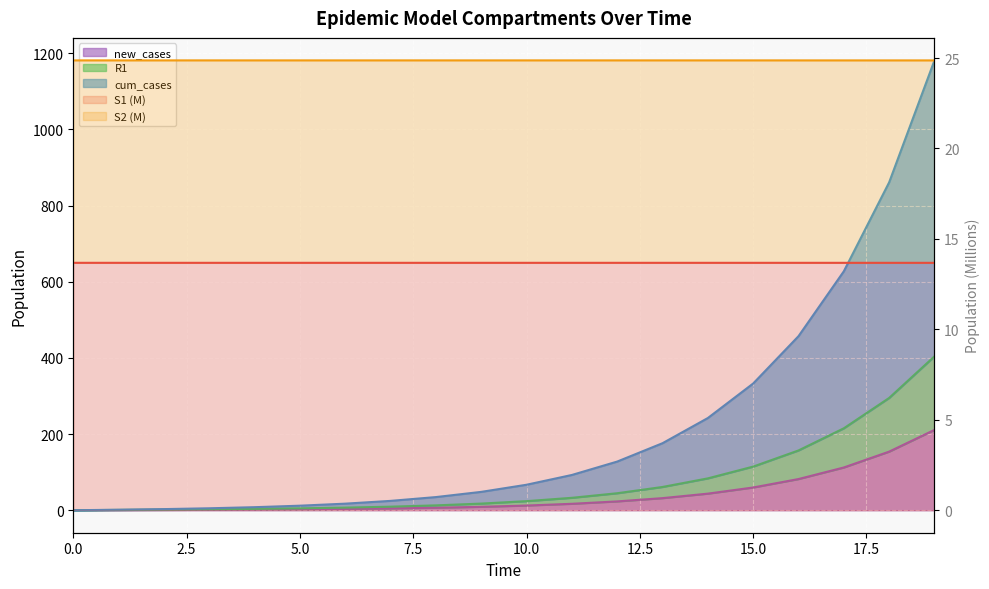

Where does the R1 series first go above 23?

10